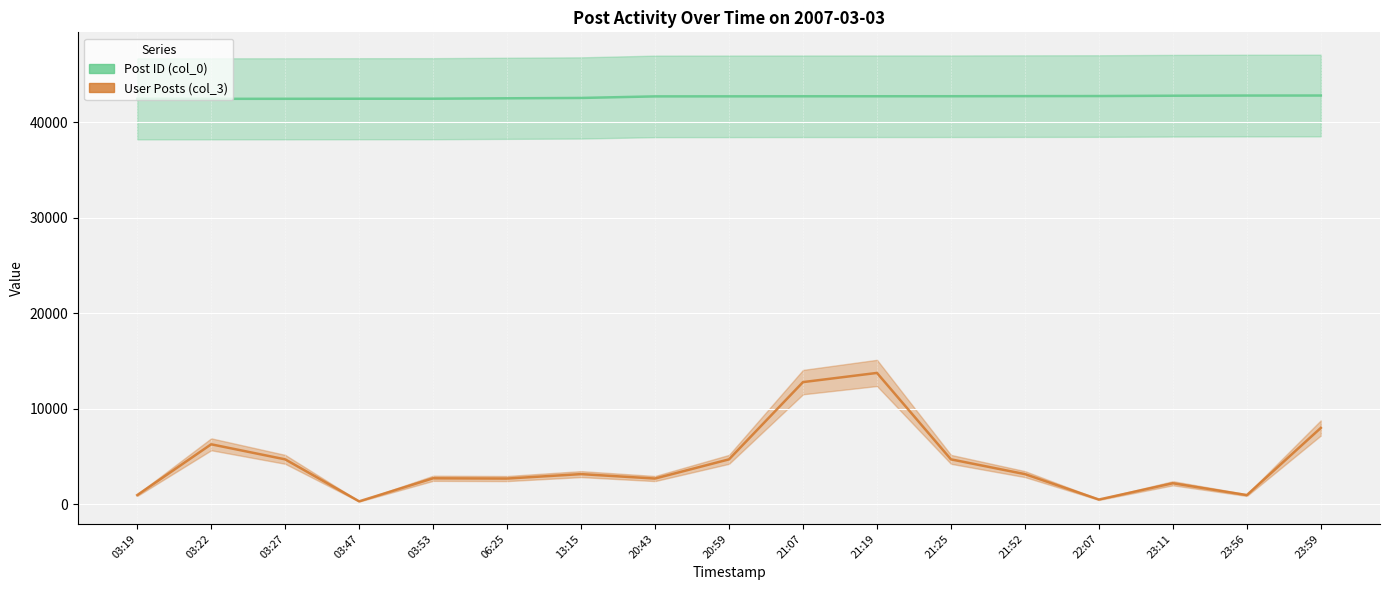

What is the maximum value for User Posts (col_3)?

13728